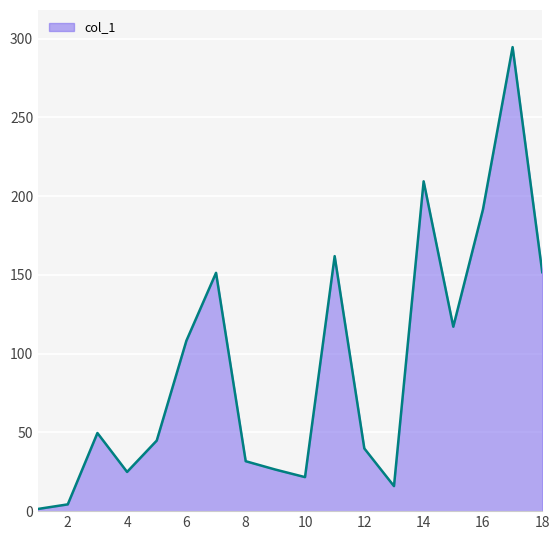

What is the maximum value shown in the chart?

294.6